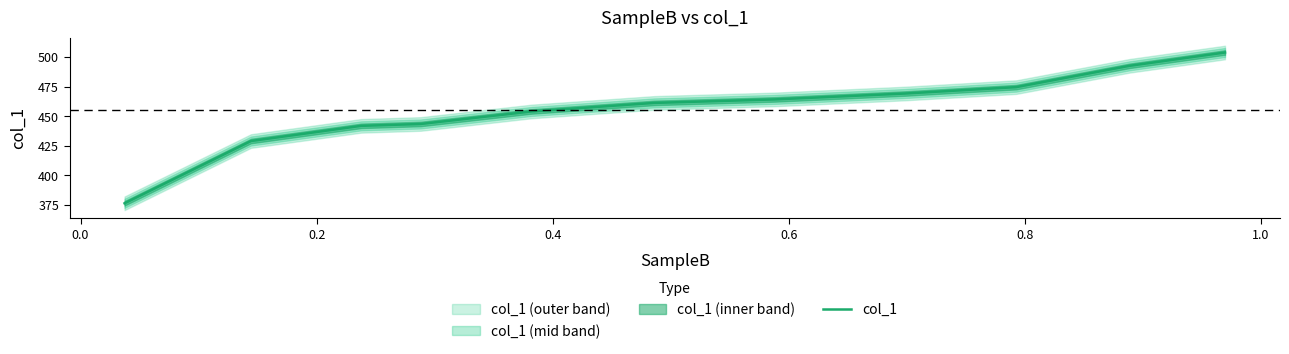

What is the lowest value of the col_1 series?

376.5